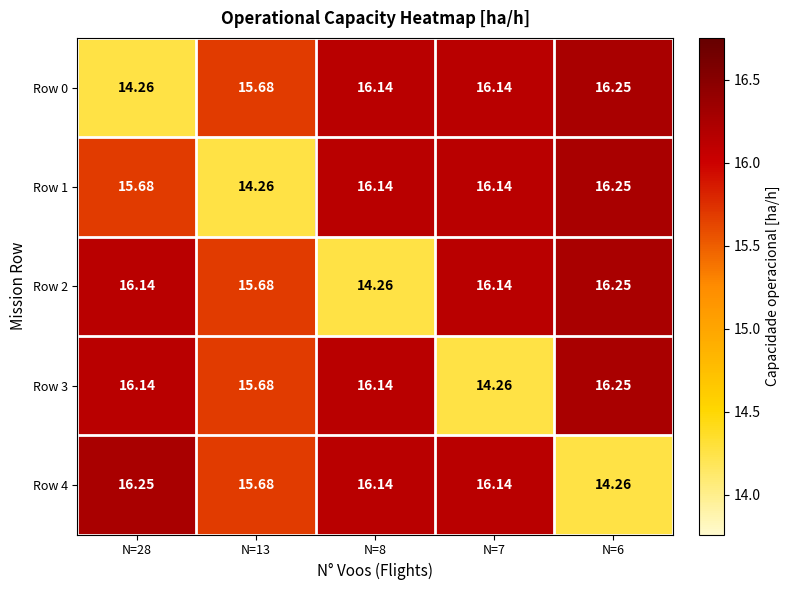

At which category is the sum across all series the highest?

N=6